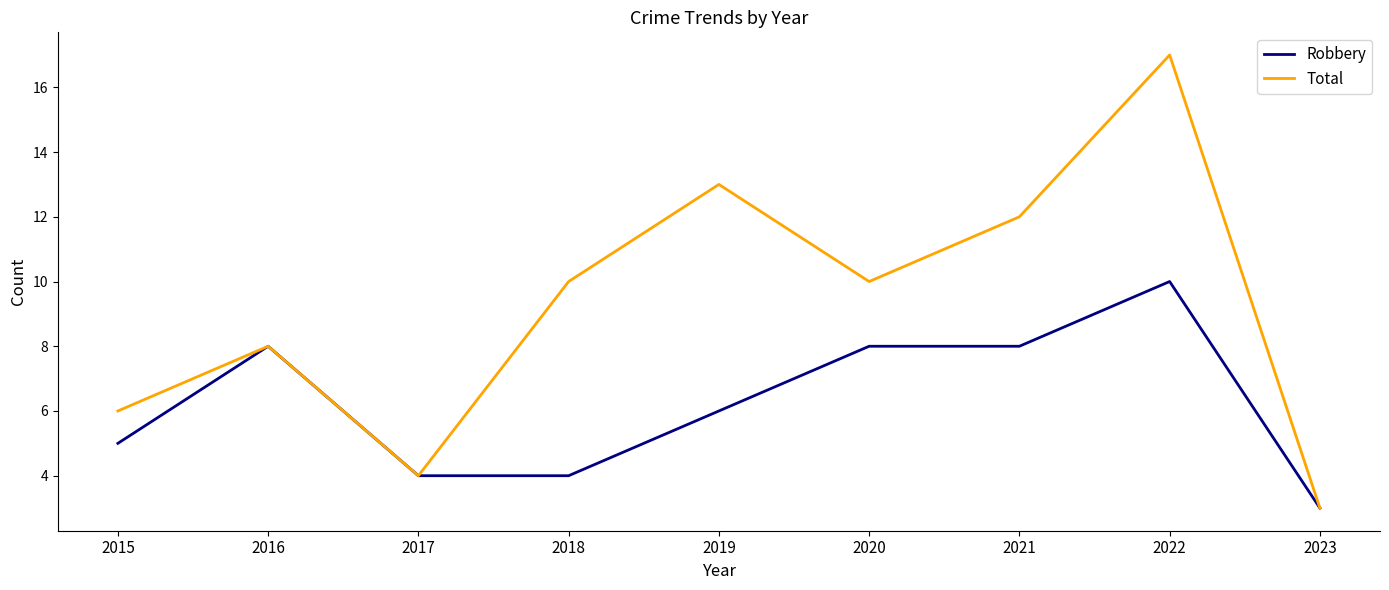

What value does the Total series have at 2019?

13